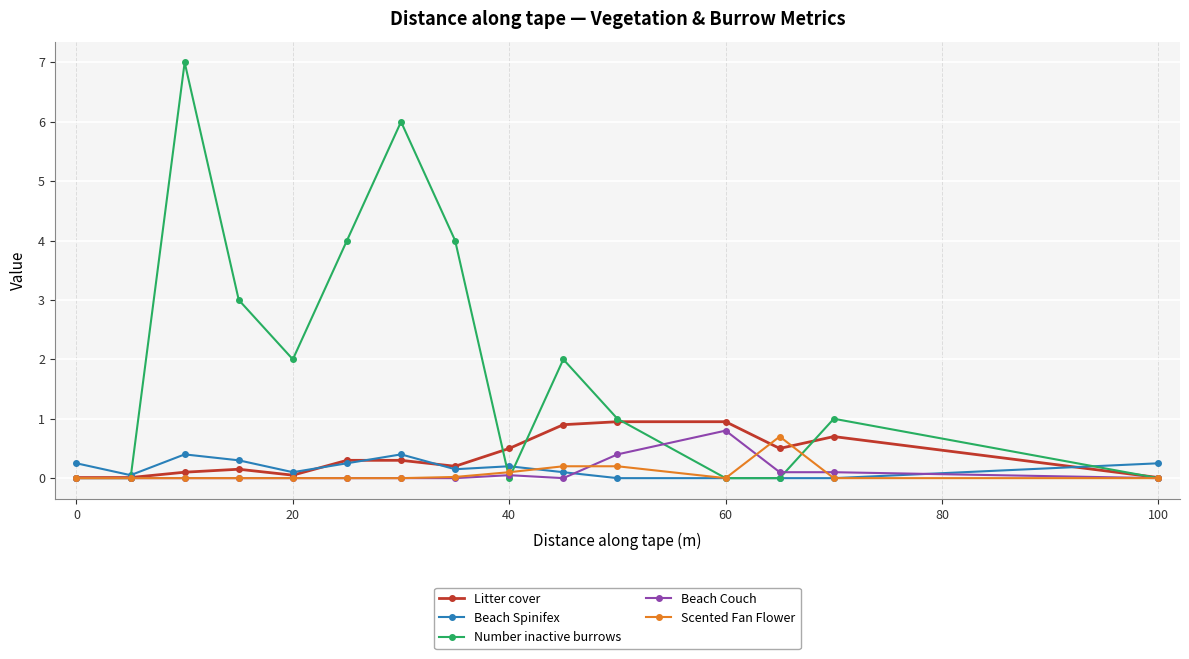

How many lines are shown in the chart?

5